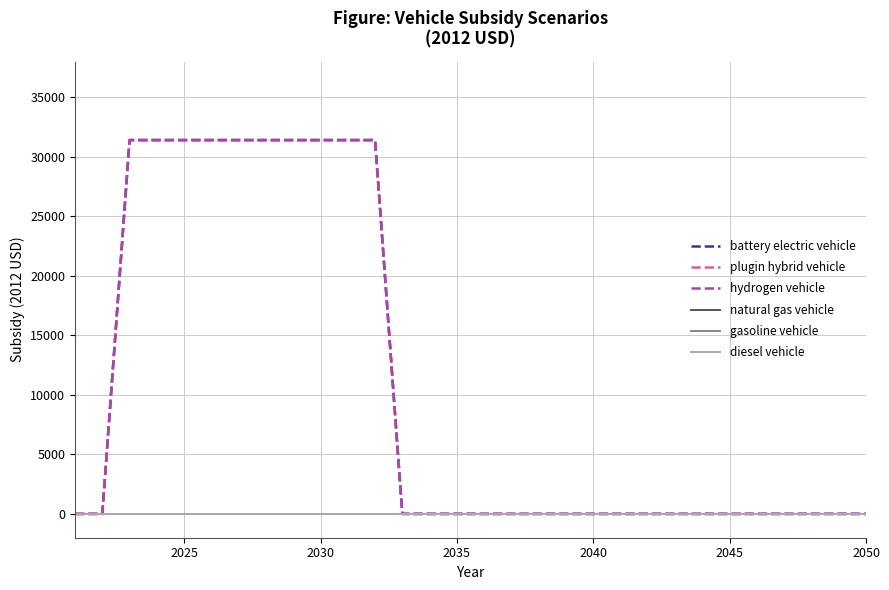

Does the chart have visible grid lines?

Yes